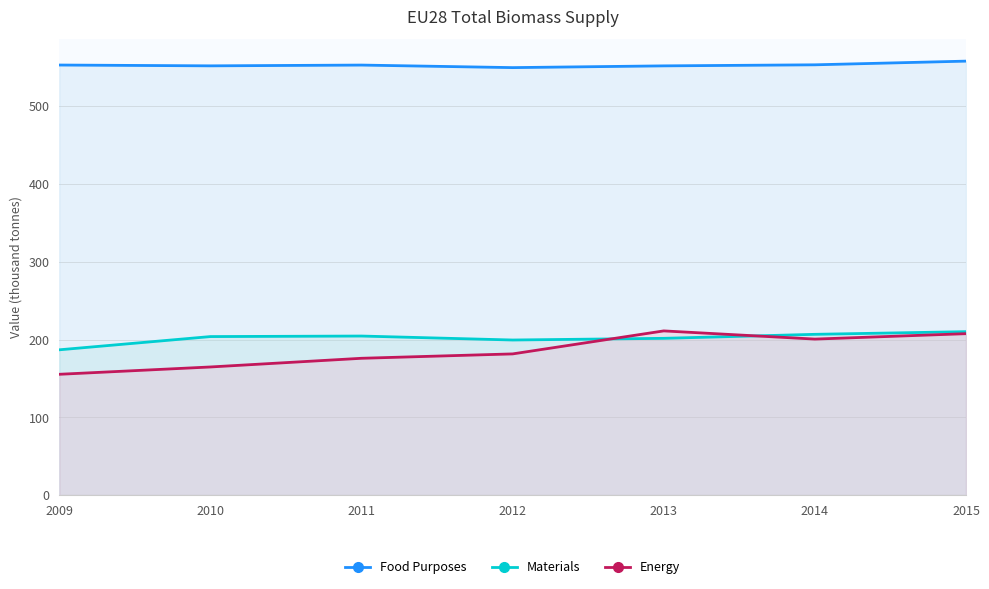

How many series are shown in this chart?

3